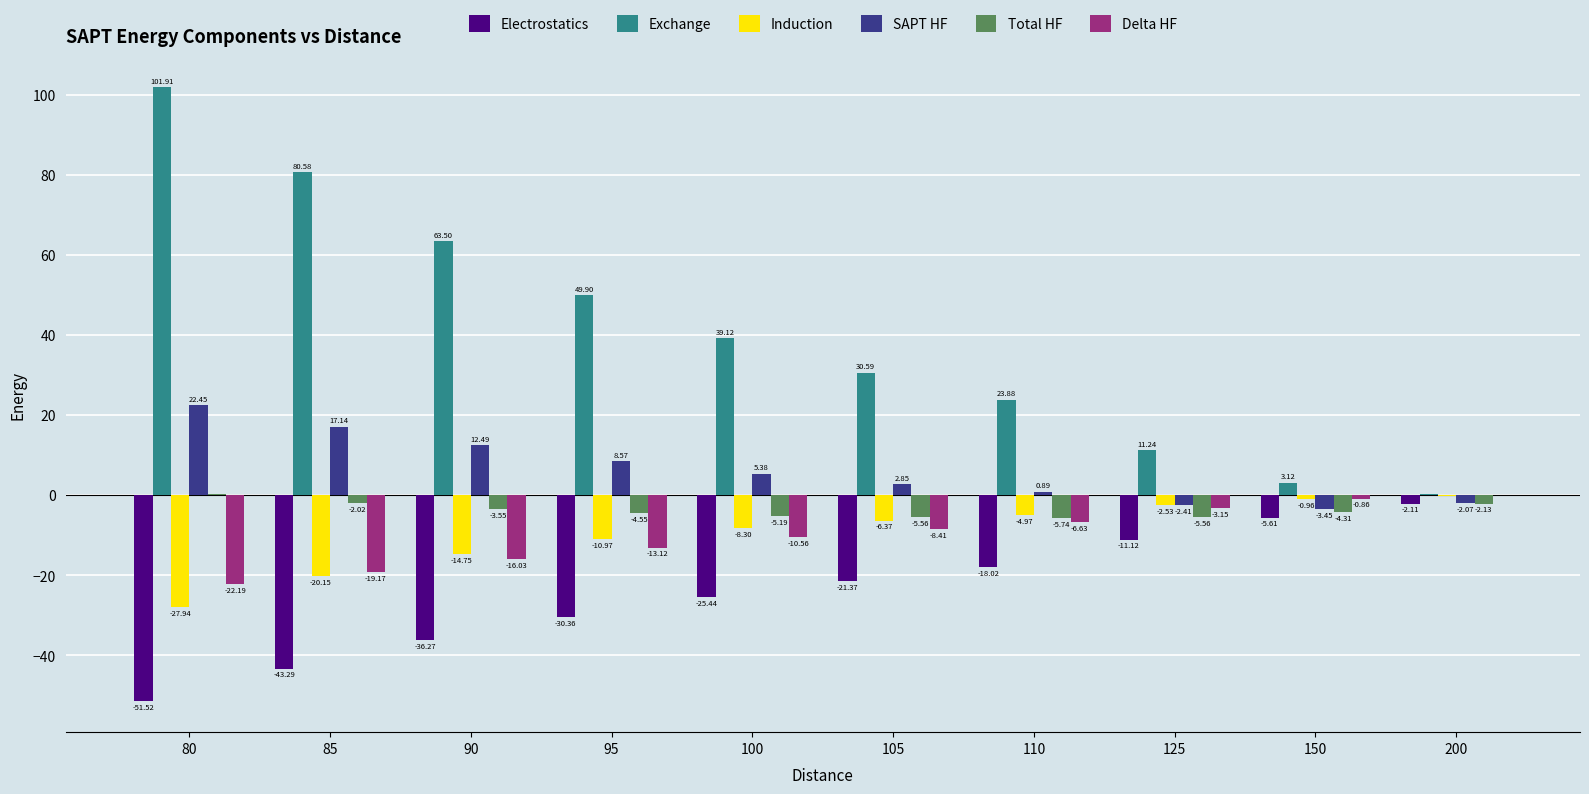

Which series has the largest total across all categories?

Exchange